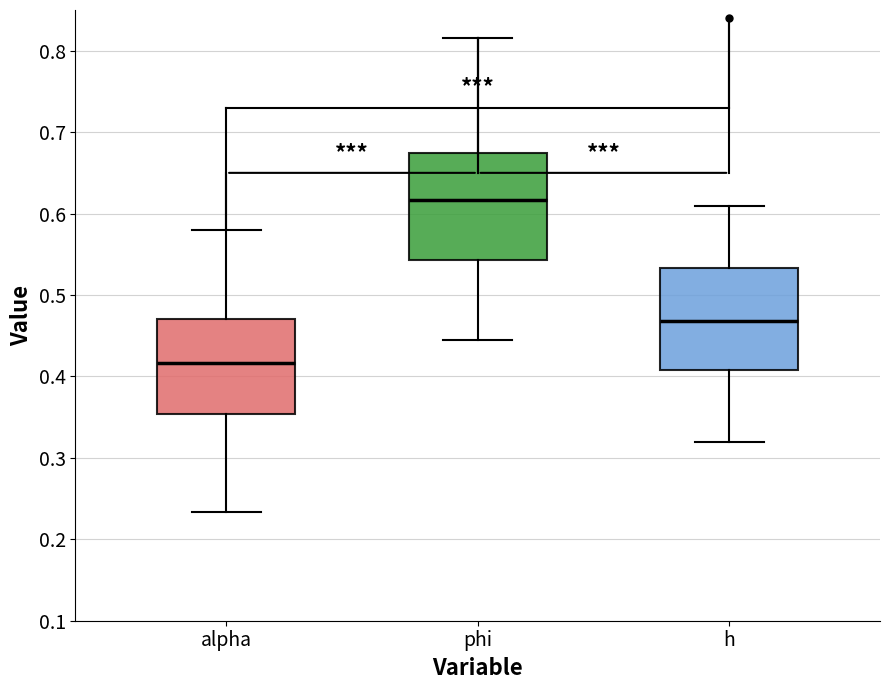

Which box's median line is the lowest?

alpha